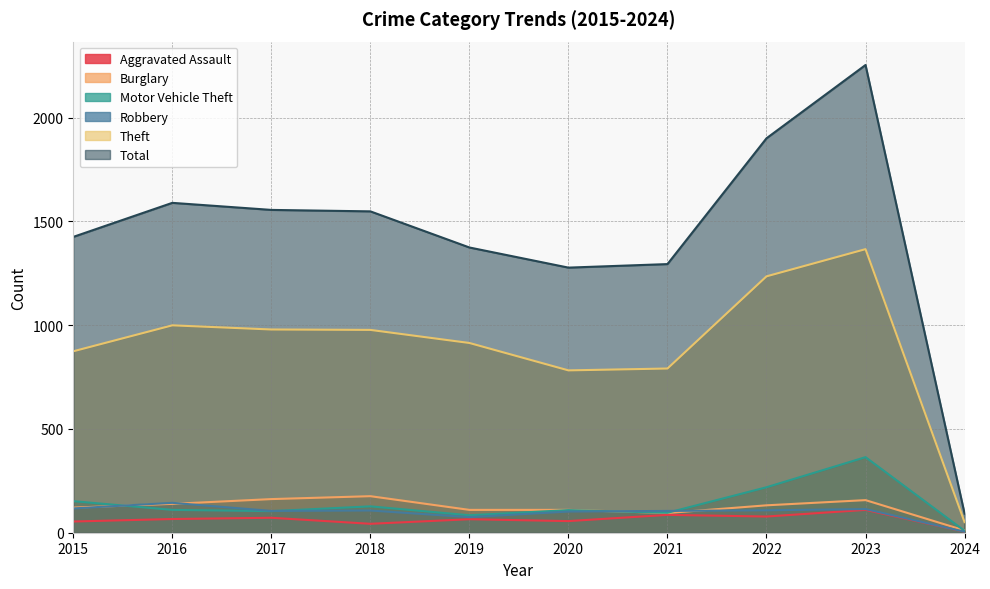

What is the value of the Motor Vehicle Theft point at the 8th from the left?

219